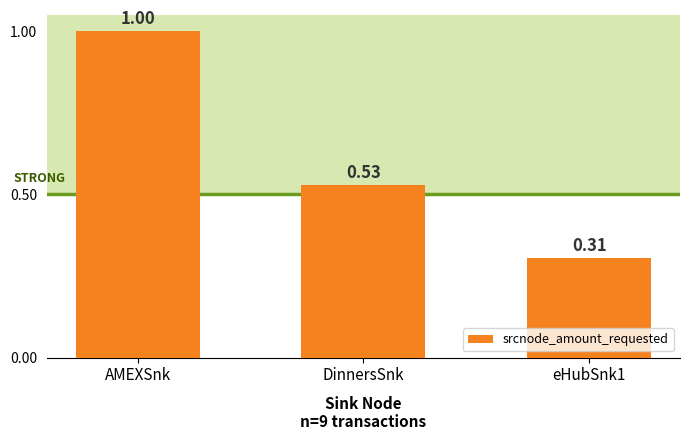

What is the sum of the values at eHubSnk1 and AMEXSnk?

1.3